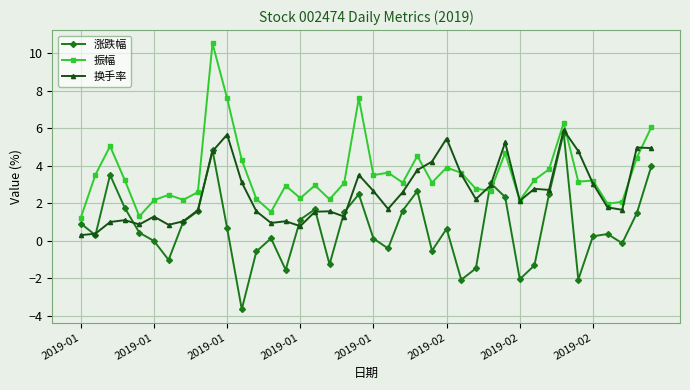

How many intersections are there between 振幅 and 涨跌幅?

2